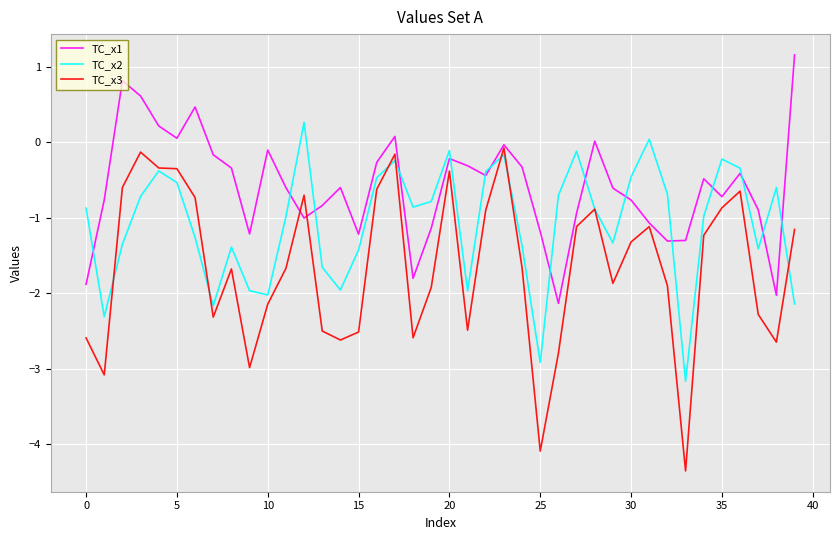

After their last crossing, which series has the higher values: TC_x3 or TC_x1?

TC_x1